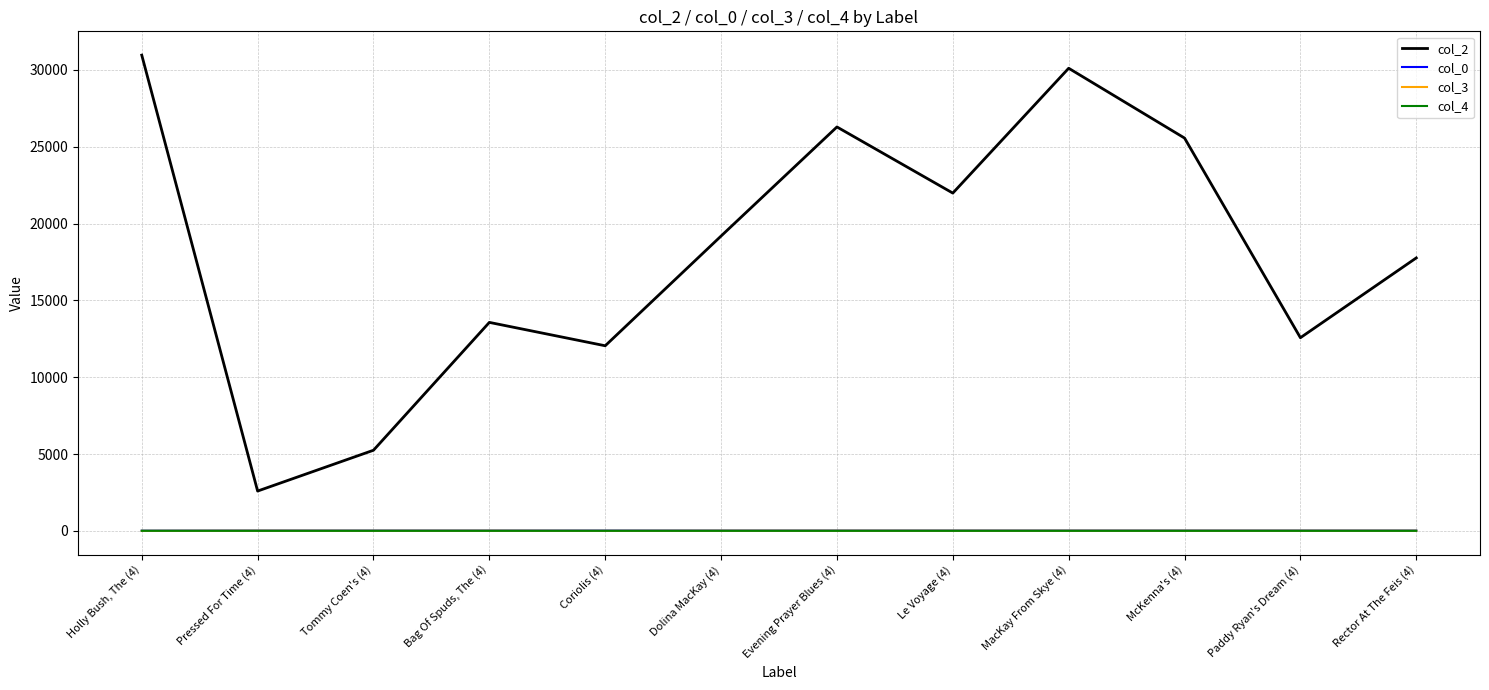

What is the average value of the col_2 series?

18158.8